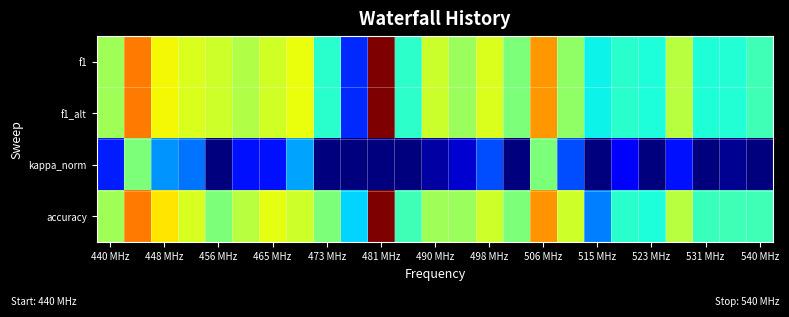

At how many categories does at least one series exceed 0?

25